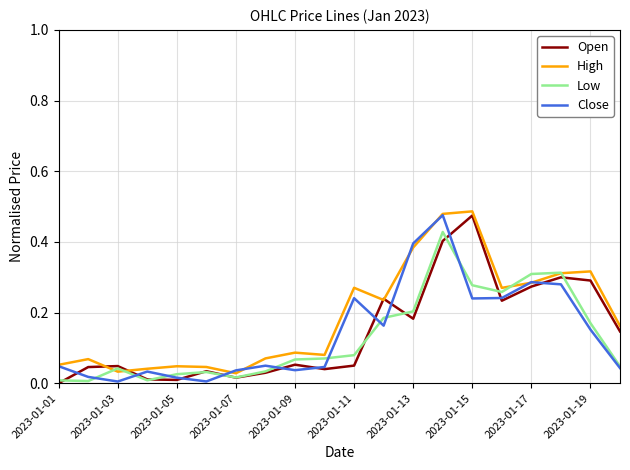

How many distinct data groups are displayed?

4